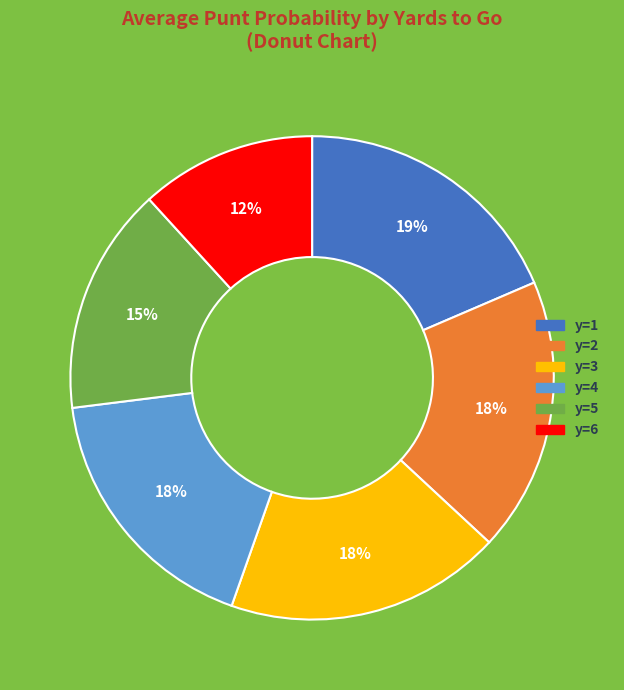

How many segments does this pie chart have?

6